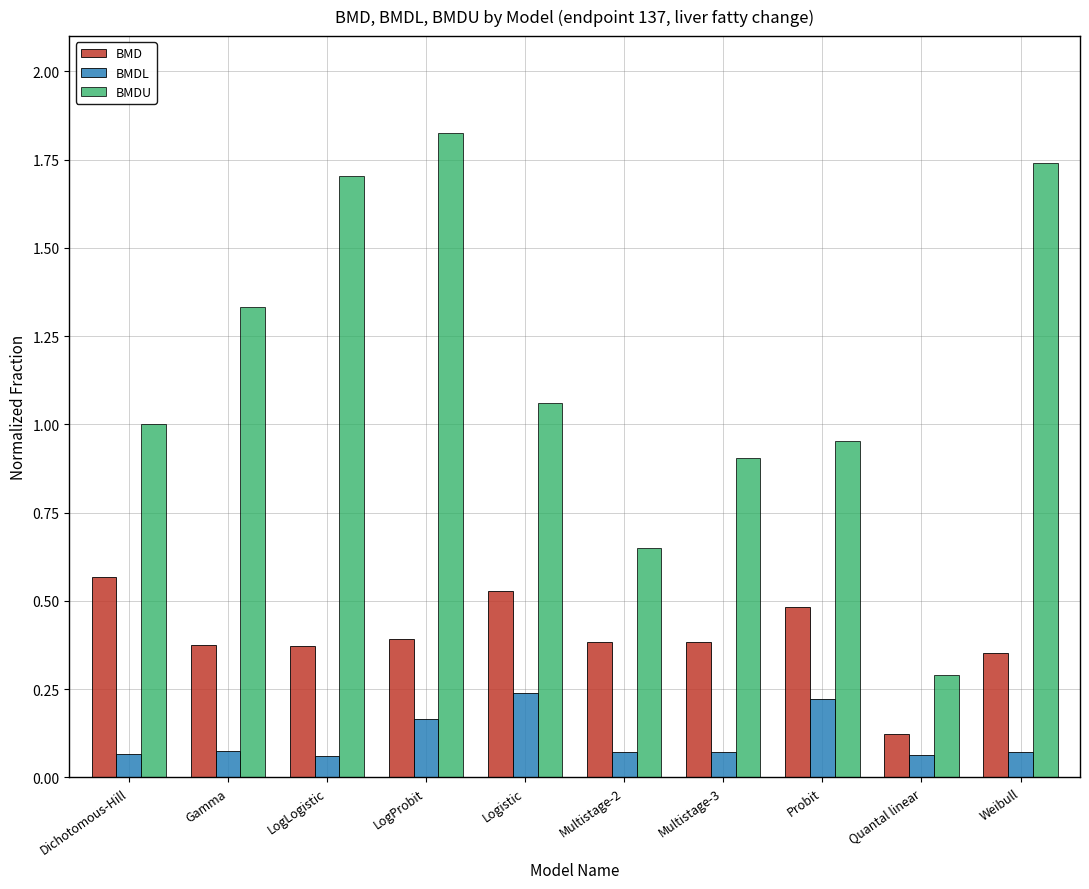

Count the number of categories in the chart.

10